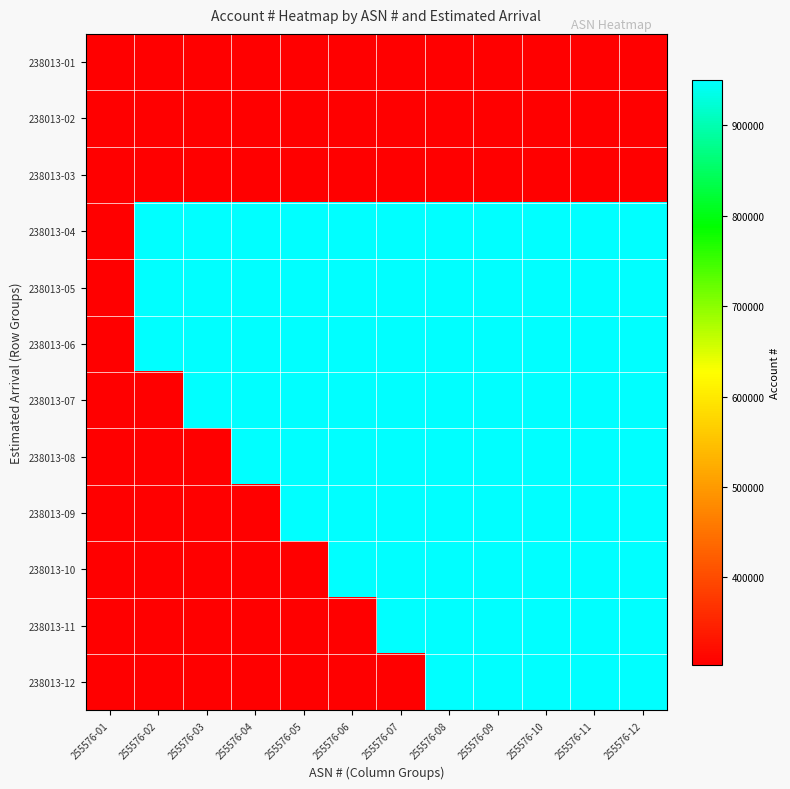

Rank the series by their maximum value, from lowest to highest.

238013-01, 238013-02, 238013-03, 238013-04, 238013-05, 238013-06, 238013-07, 238013-08, 238013-09, 238013-10, 238013-11, 238013-12